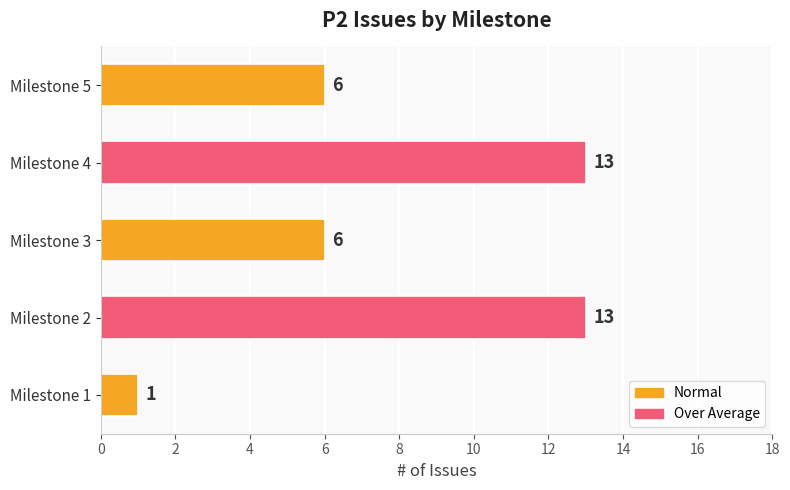

How many values are between 6 and 13?

4